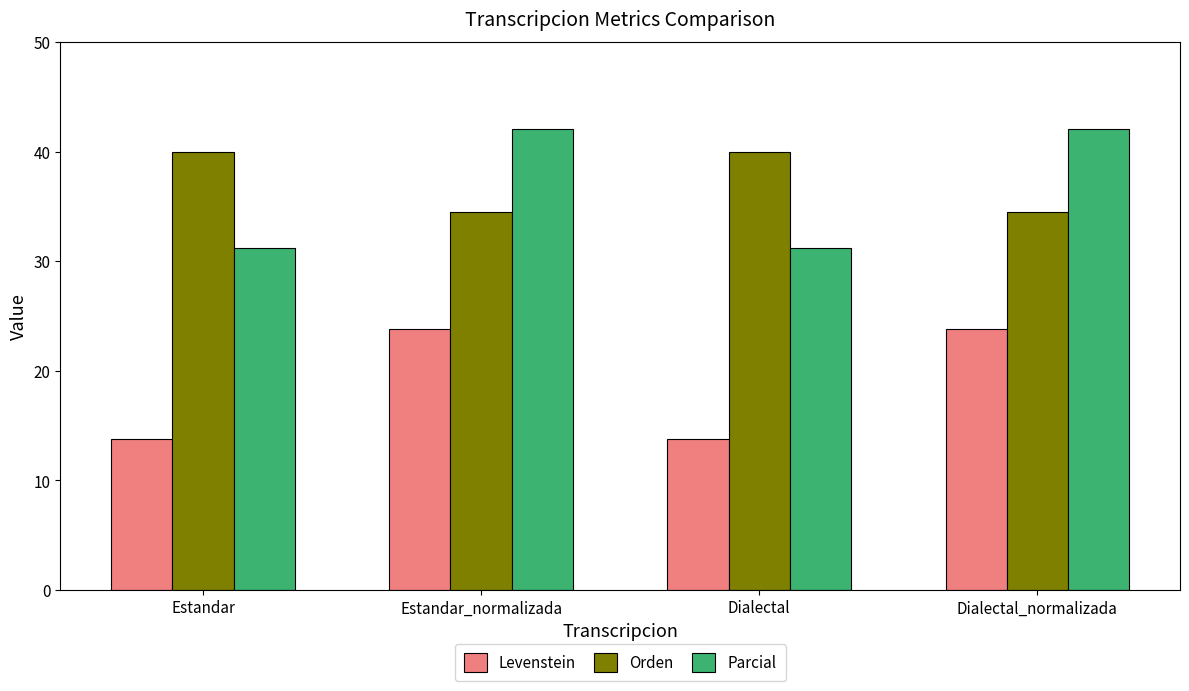

What is the difference between the Parcial values at Dialectal_normalizada and Dialectal?

10.9